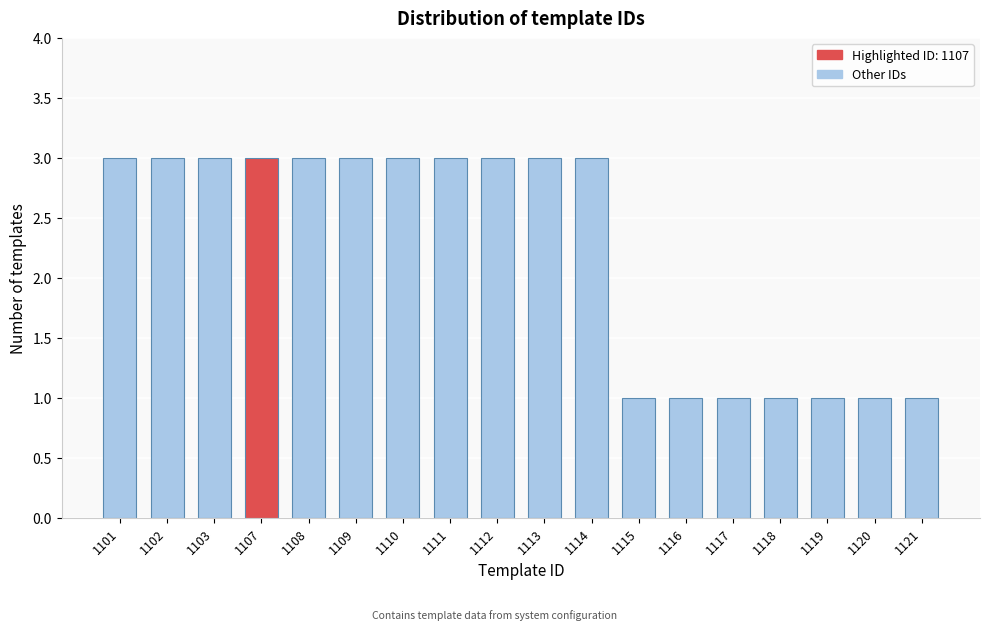

Reading left to right, list all the values displayed in this chart.

1101=3	1102=3	1103=3	1107=3	1108=3	1109=3	1110=3	1111=3	1112=3	1113=3	1114=3	1115=1	1116=1	1117=1	1118=1	1119=1	1120=1	1121=1